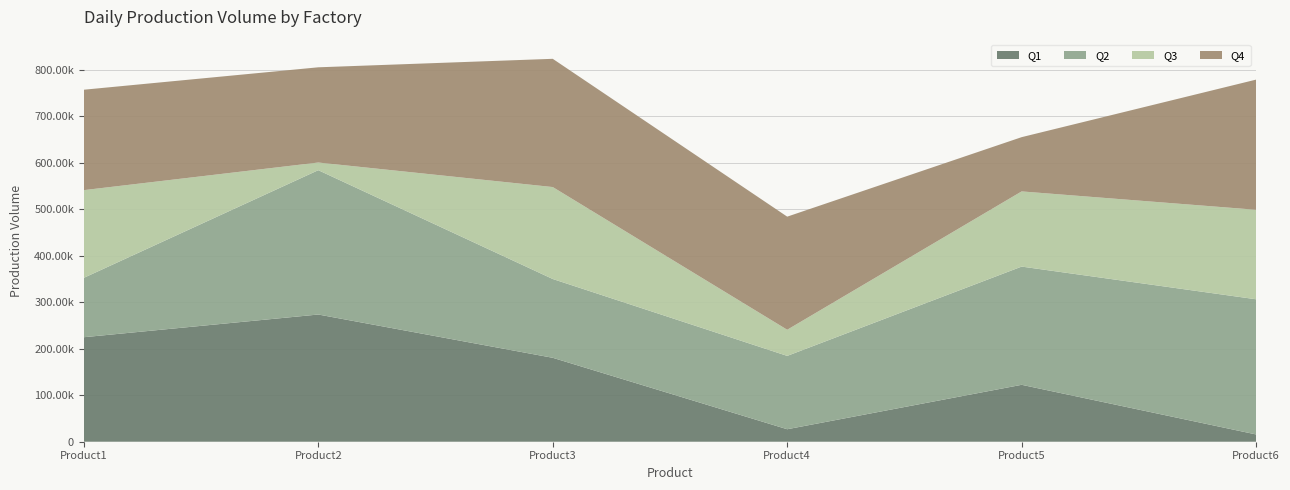

Reading left to right, list all the values displayed in this chart.

Q1: Product1=224789	Product2=273617	Product3=180523	Product4=26854	Product5=122420	Product6=15618
Q2: Product1=127750	Product2=310450	Product3=169481	Product4=157752	Product5=254307	Product6=290770
Q3: Product1=188622	Product2=16484	Product3=197774	Product4=56231	Product5=161682	Product6=192488
Q4: Product1=215972	Product2=204802	Product3=275837	Product4=243285	Product5=116720	Product6=280013